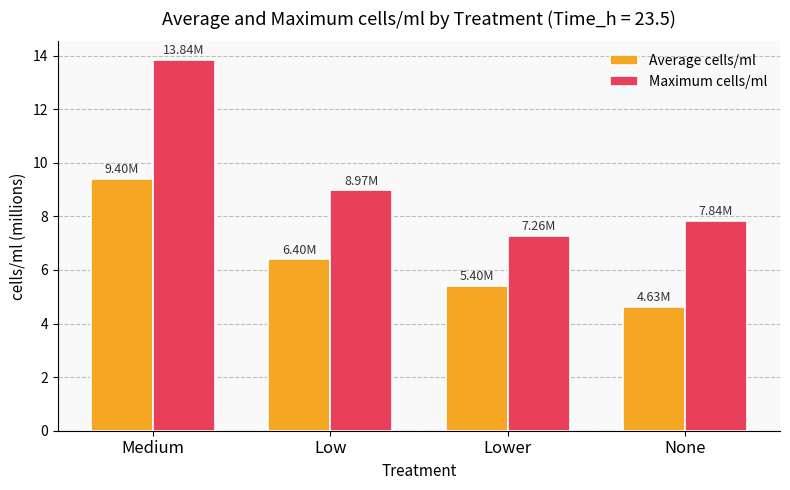

What is the value of the Average cells/ml bar at the 1st from the left?

9.4